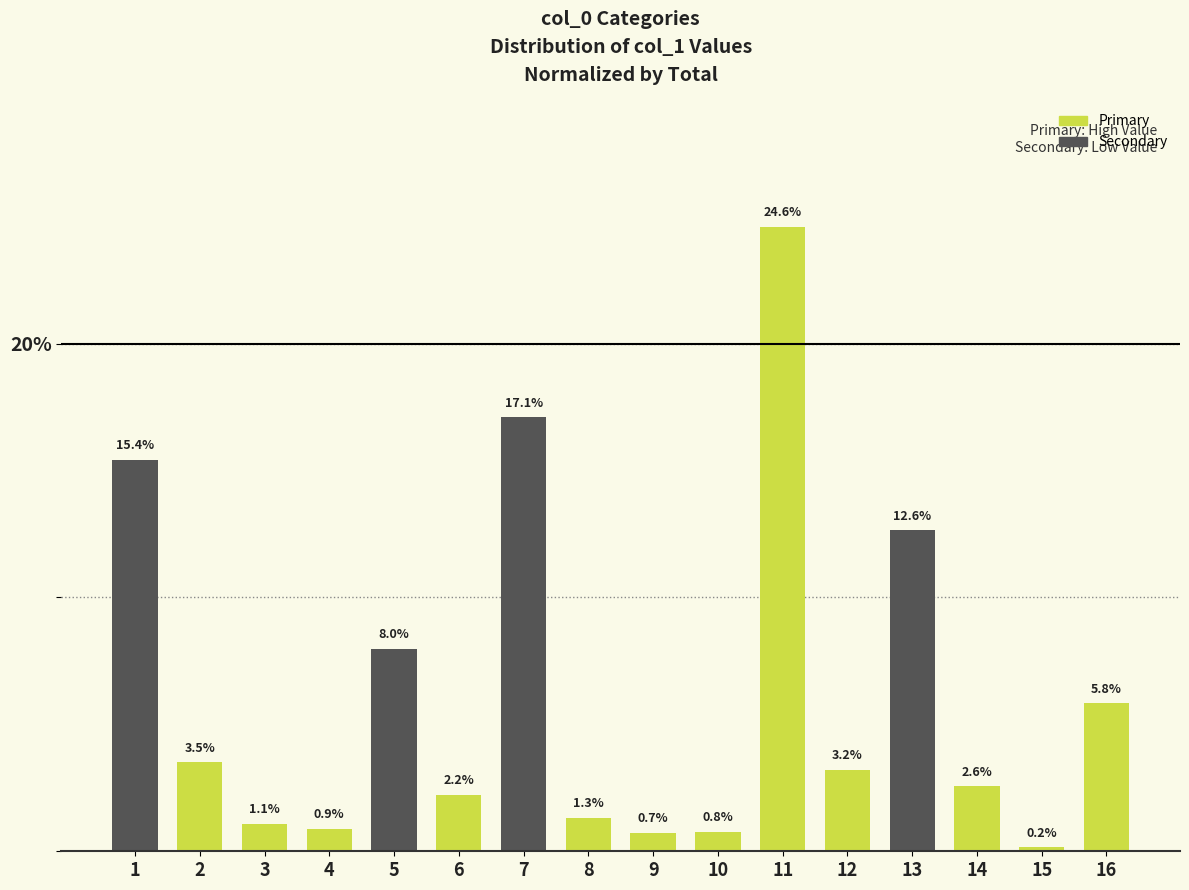

What is the sum of the values at 14 and 8?

3.9